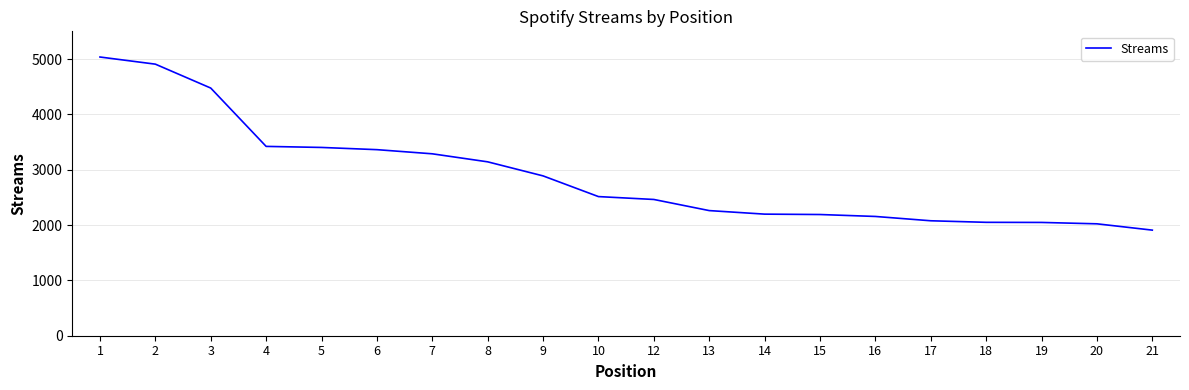

What is the difference between the values at 1 and 9?

2148